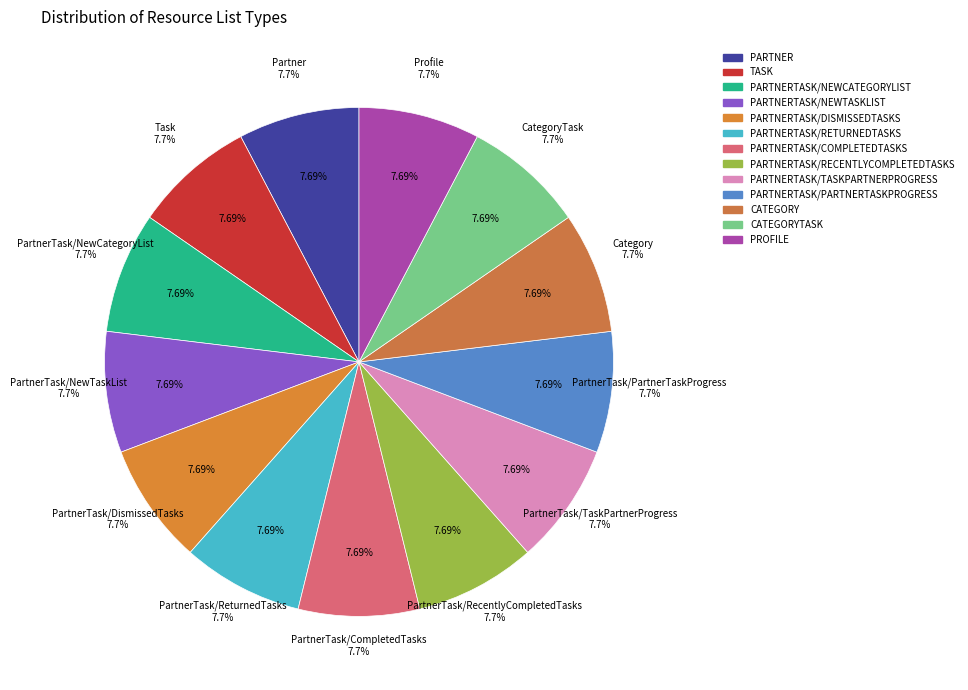

Between PartnerTask/DismissedTasks and PartnerTask/TaskPartnerProgress, which is larger?

PartnerTask/TaskPartnerProgress